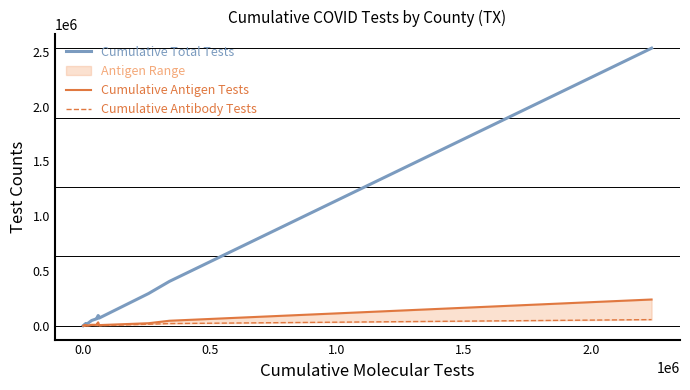

What is the value of the Cumulative Total Tests point at the 16th from the left?

85945